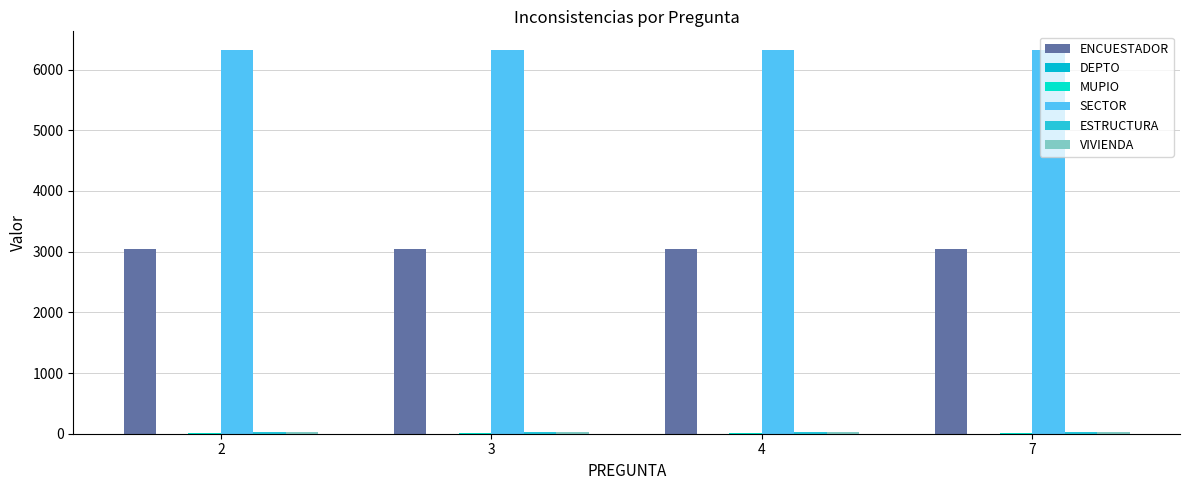

Count the number of data series in this chart.

6